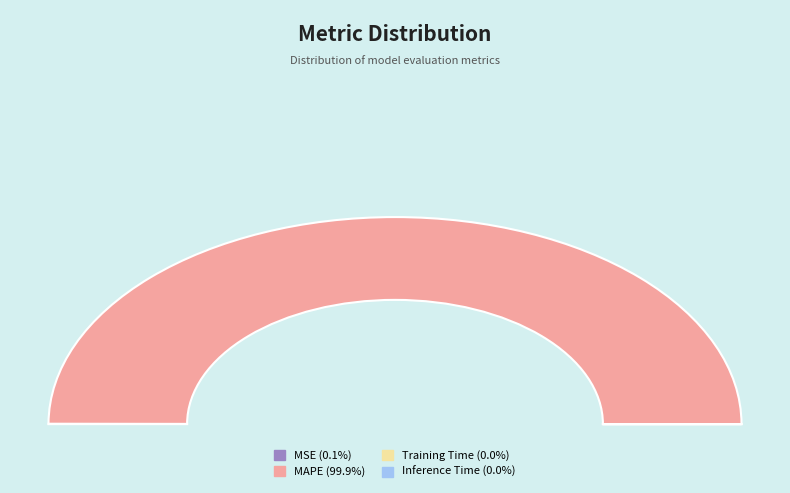

To the nearest percent, what is the combined percentage of MSE and MAPE?

100%